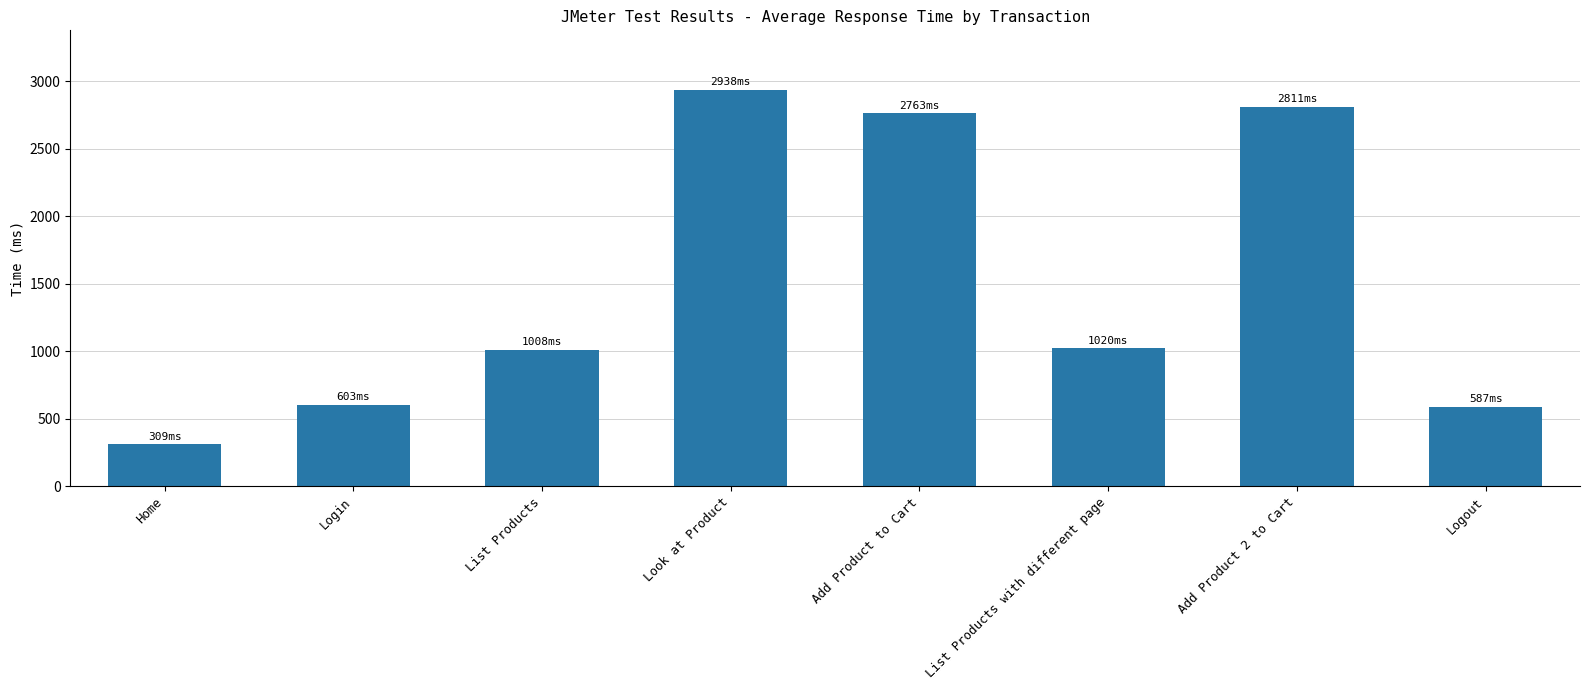

The value at Login is 844. True or false?

False